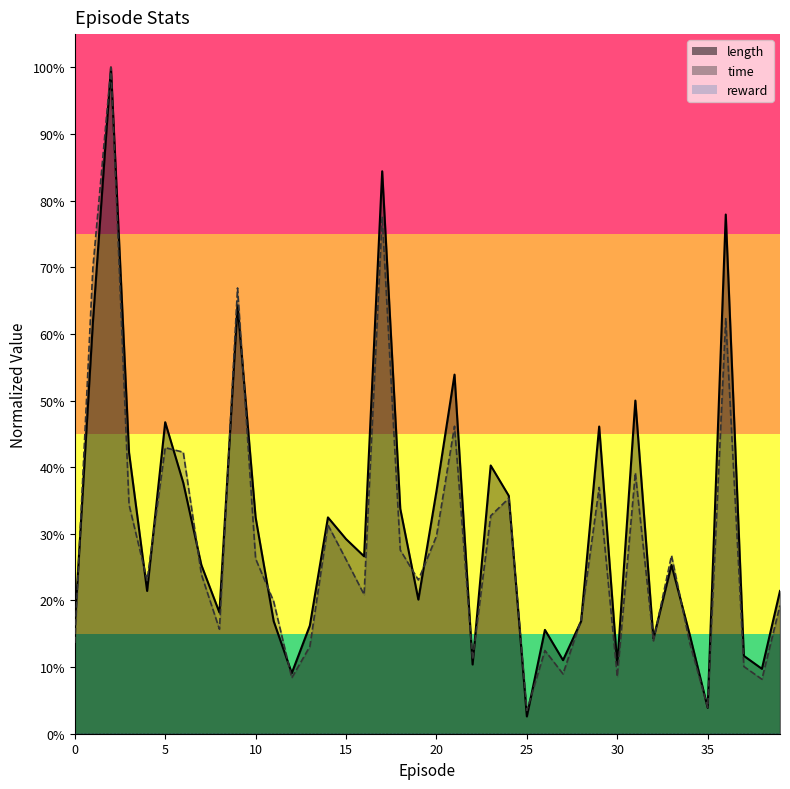

Is it true that time equals 0.4 at 31?

True